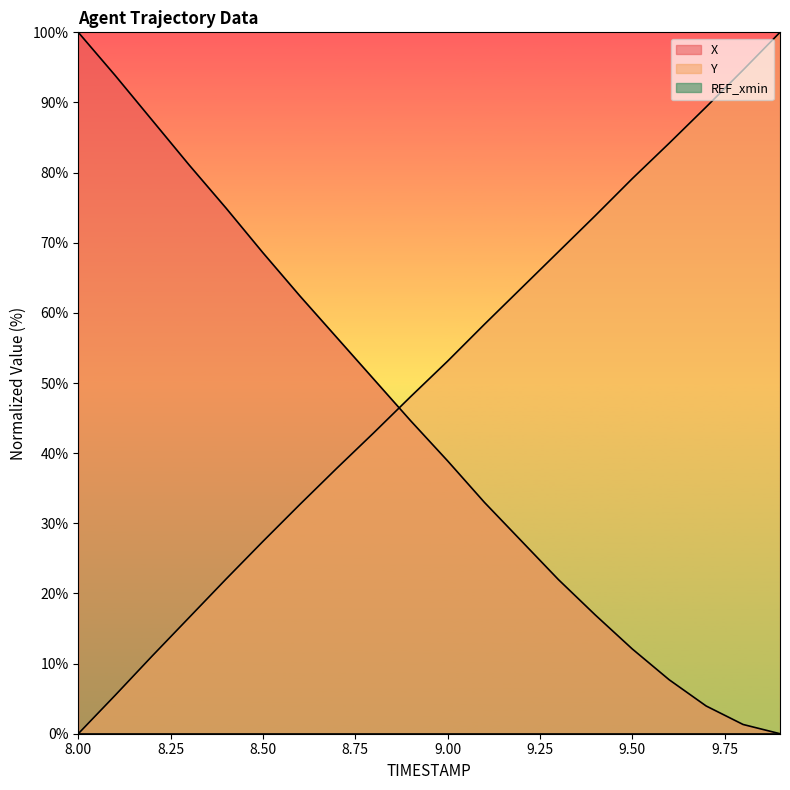

Reading left to right, transcribe all the data shown in this chart.

X: 8.0=100.0	8.1=93.8	8.2=87.5	8.3=81.1	8.4=74.9	8.5=68.6	8.6=62.4	8.7=56.5	8.8=50.5	8.9=44.6	9.0=38.9	9.1=33.0	9.2=27.5	9.3=22.0	9.4=16.9	9.5=12.1	9.6=7.7	9.7=4.0	9.8=1.3	9.9=0.0
Y: 8.0=0.0	8.1=5.5	8.2=11.1	8.3=16.6	8.4=22.0	8.5=27.4	8.6=32.7	8.7=37.8	8.8=42.9	8.9=48.1	9.0=53.1	9.1=58.4	9.2=63.5	9.3=68.7	9.4=73.9	9.5=79.1	9.6=84.2	9.7=89.4	9.8=94.6	9.9=100.0